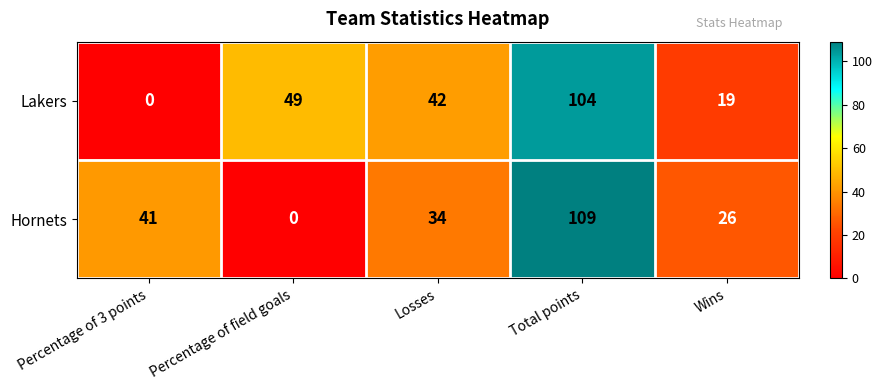

At which label does Hornets first exceed 34?

Percentage of 3 points